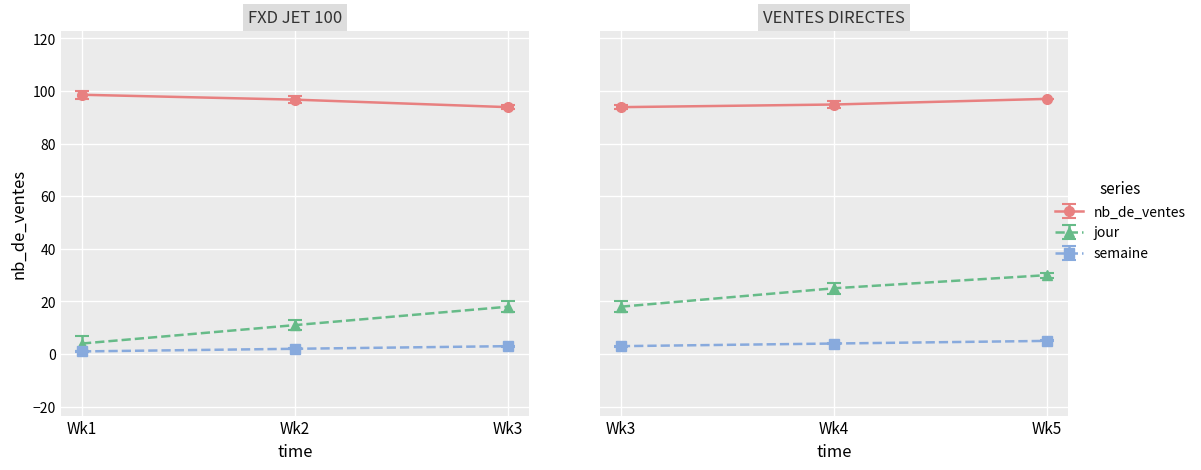

What is the difference between the nb_de_ventes values at 2024-01-04 and 2024-01-11?

1